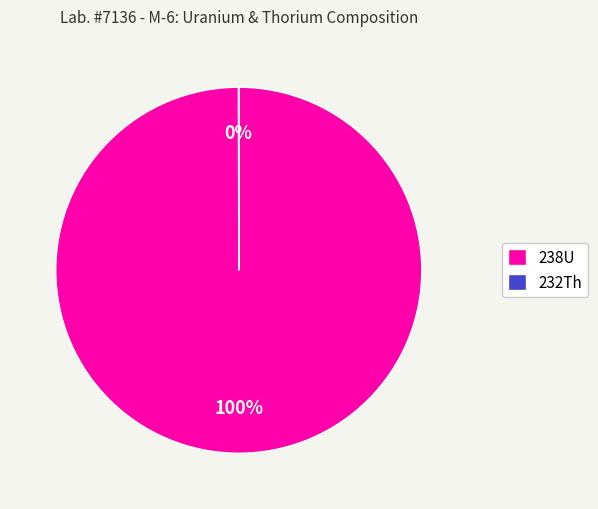

Which slice represents more than half of the pie?

238U